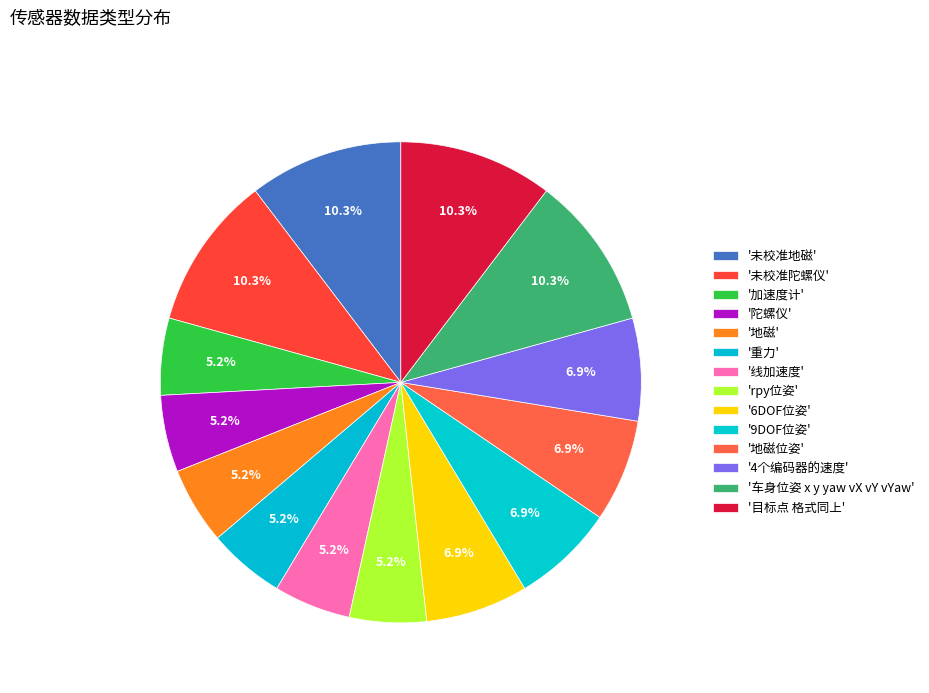

How many segments does this pie chart have?

14